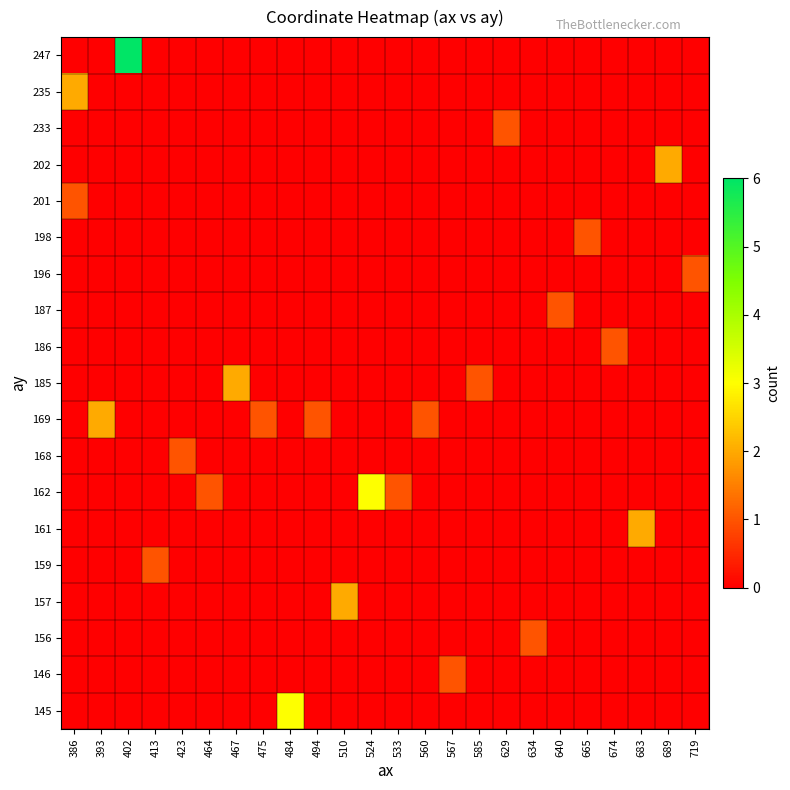

How many series are shown in this chart?

19